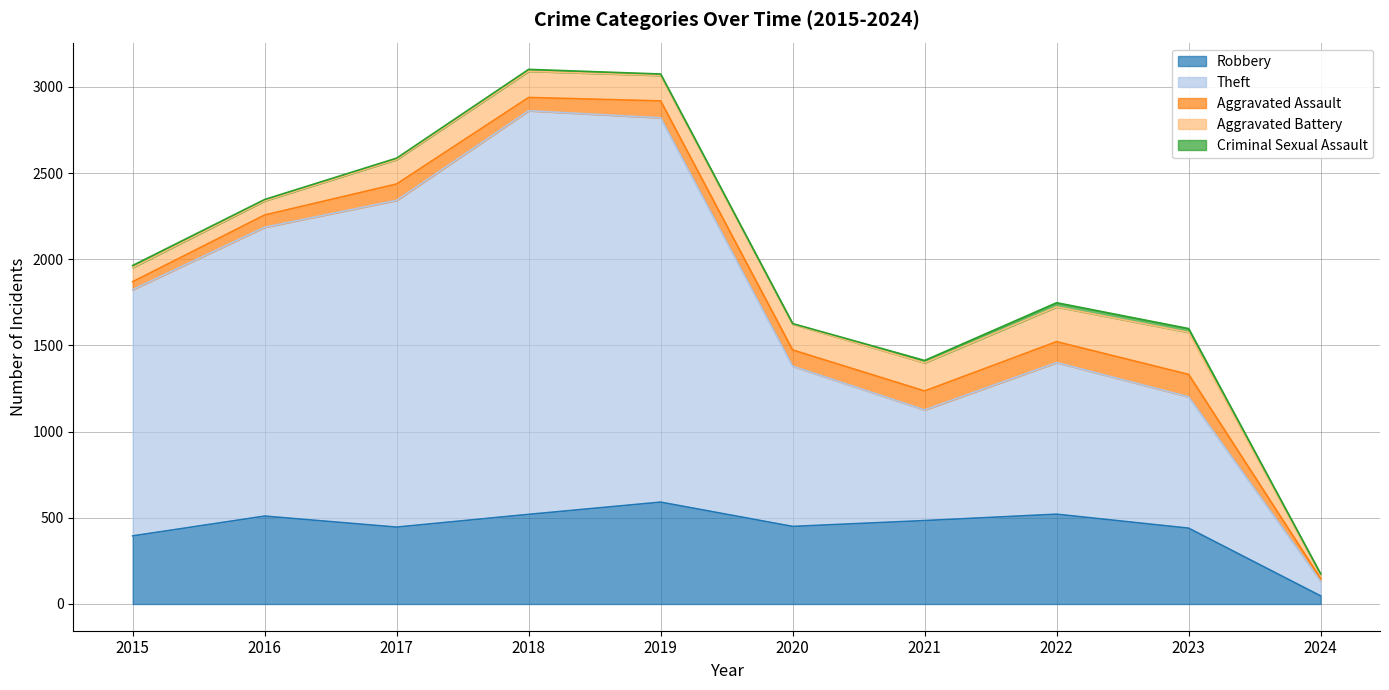

At which label is Aggravated Assault closest to 72?

2016